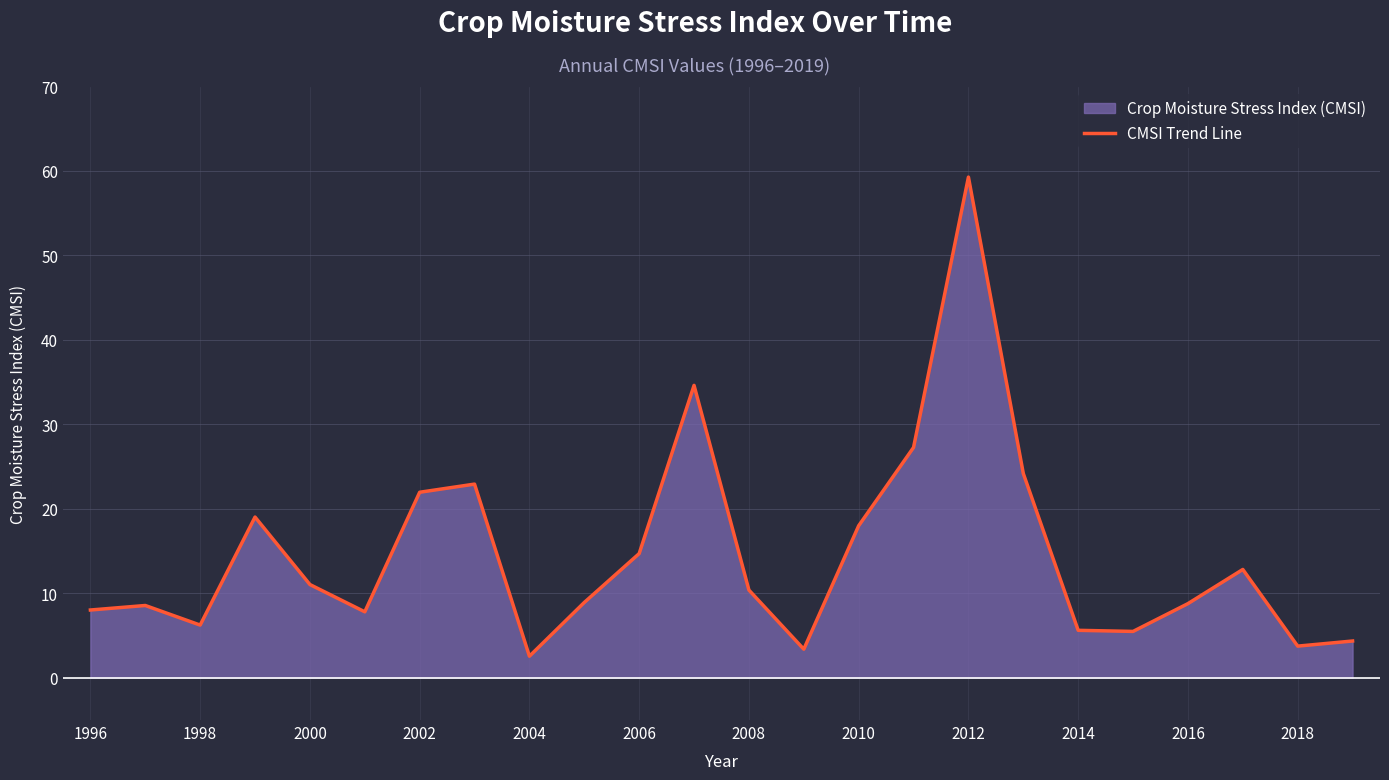

How many values are below 10?

12